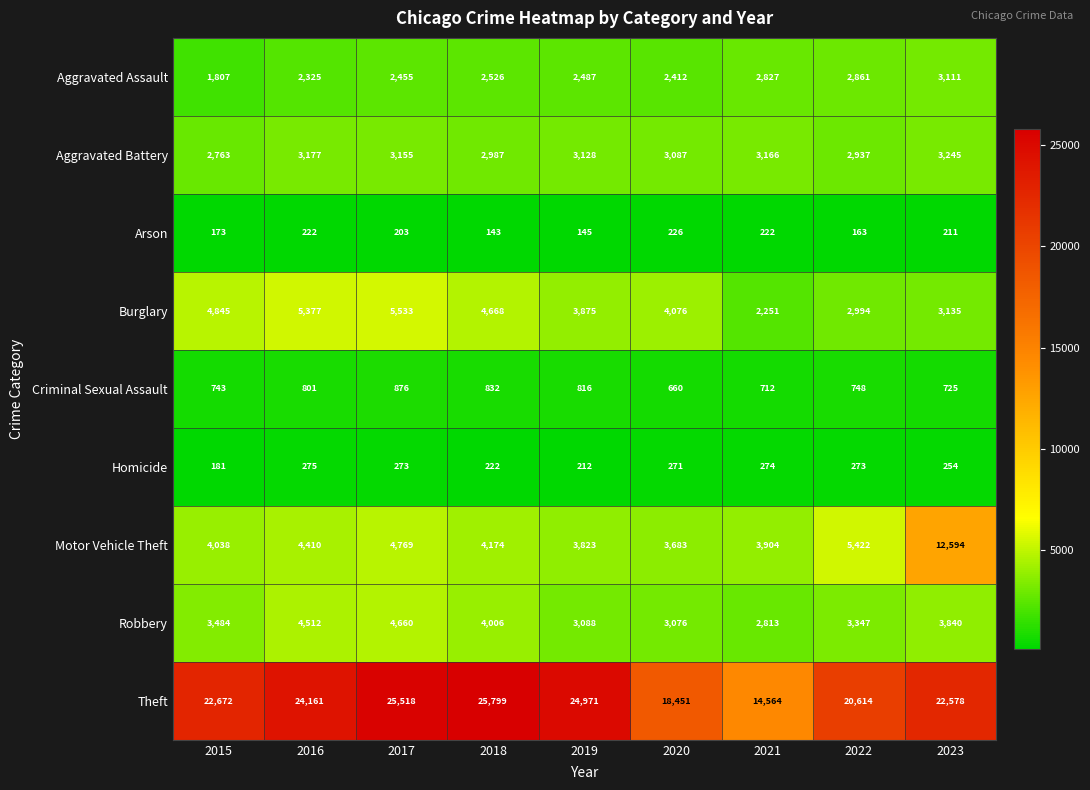

What is the spread (max minus min) of values at 2021?

14342